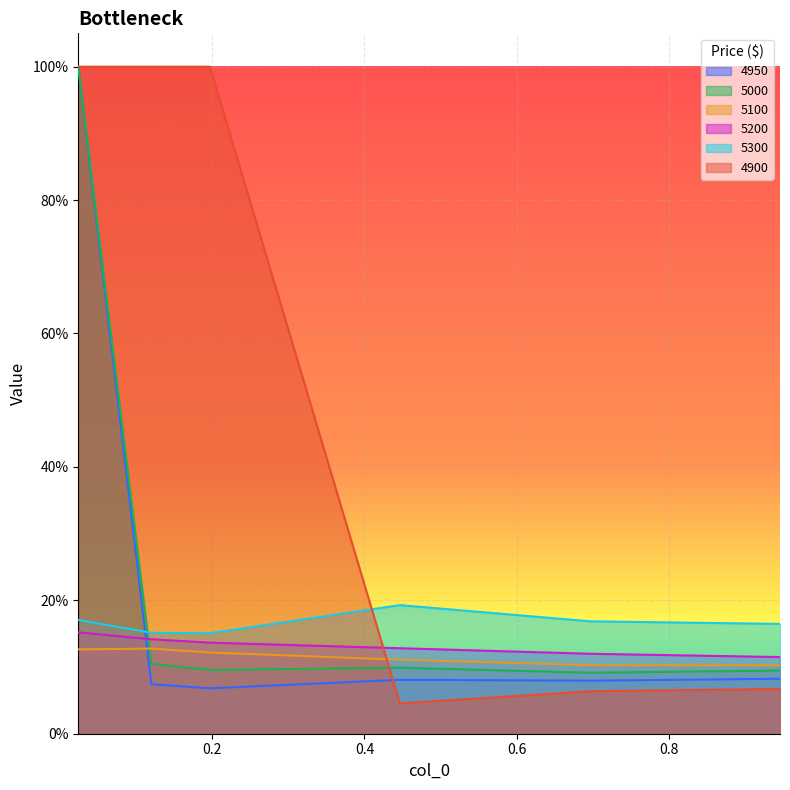

Rank the categories by 5000 value from lowest to highest.

0.6958904109589041, 0.9452054794520548, 0.1972602739726027, 0.4465753424657534, 0.1205479452054795, 0.02465753424657534